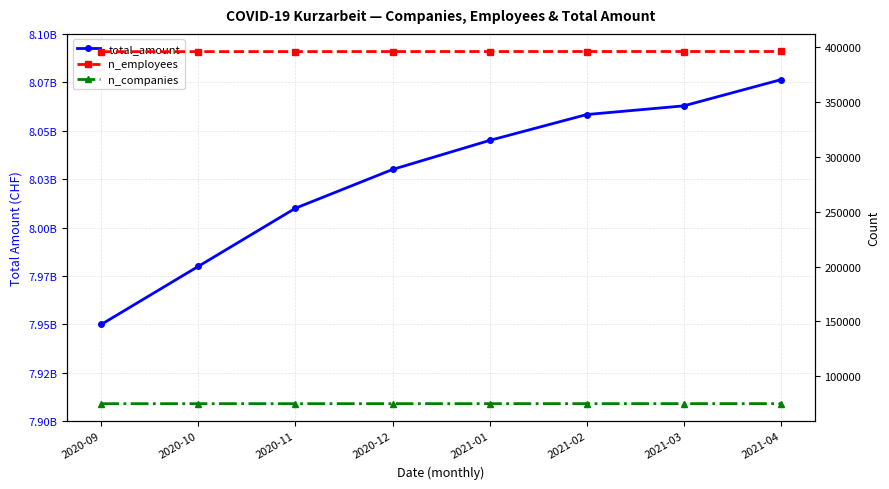

The n_companies series shows 75143 at 2021-04. True or false?

True